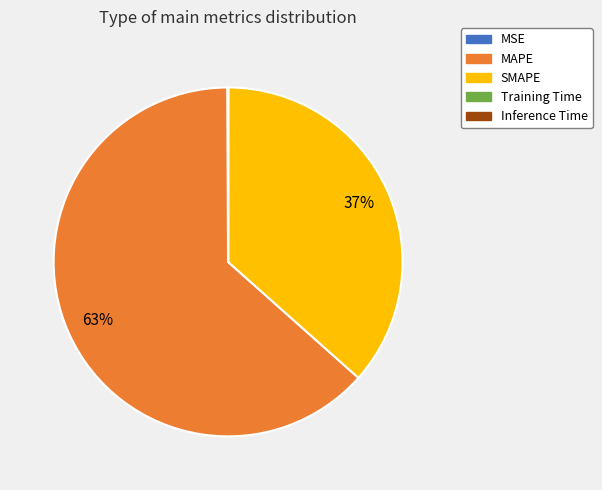

To the nearest percent, what is the average slice percentage?

20%